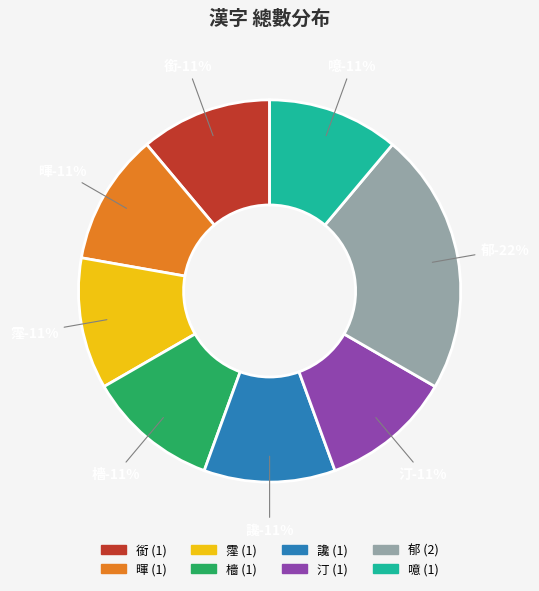

Combined, do 噫 and 暉 account for over 50%?

No